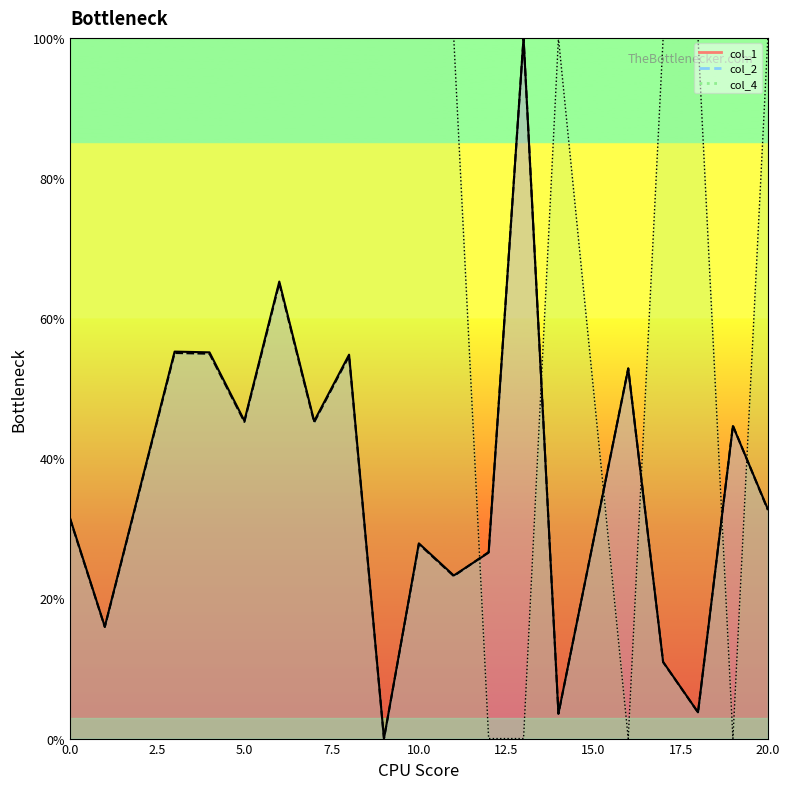

What is the total value across all series at 7.5?

210.0